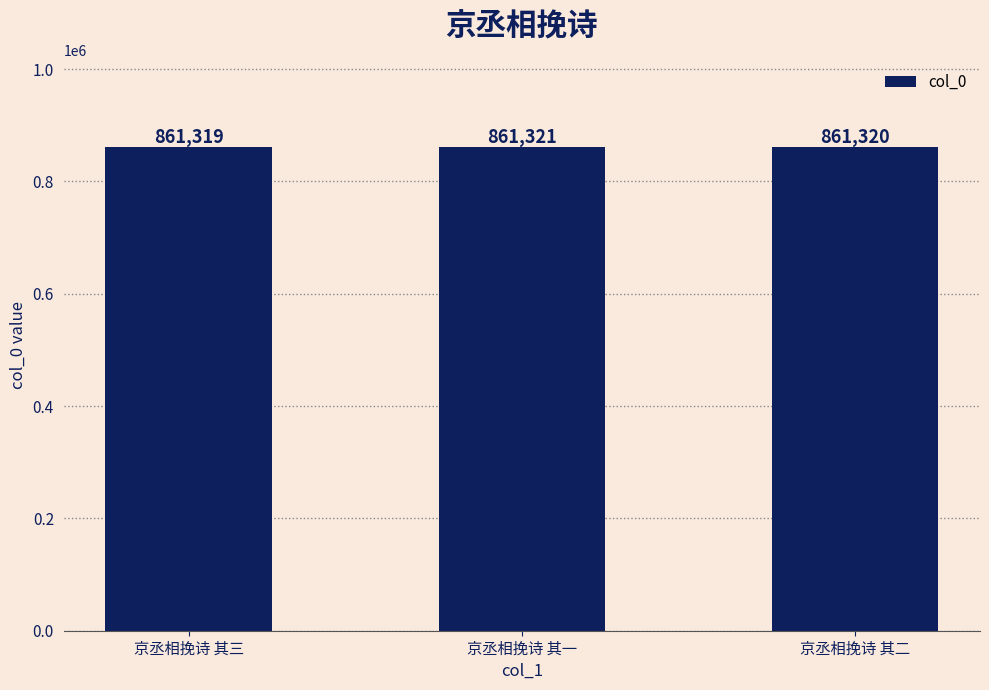

The value at 京丞相挽诗 其三 is 861319. True or false?

True